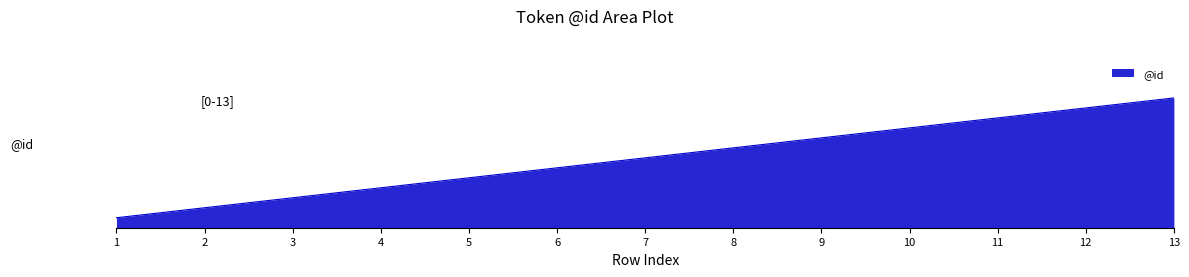

Does the chart display data point markers on the line(s)?

No